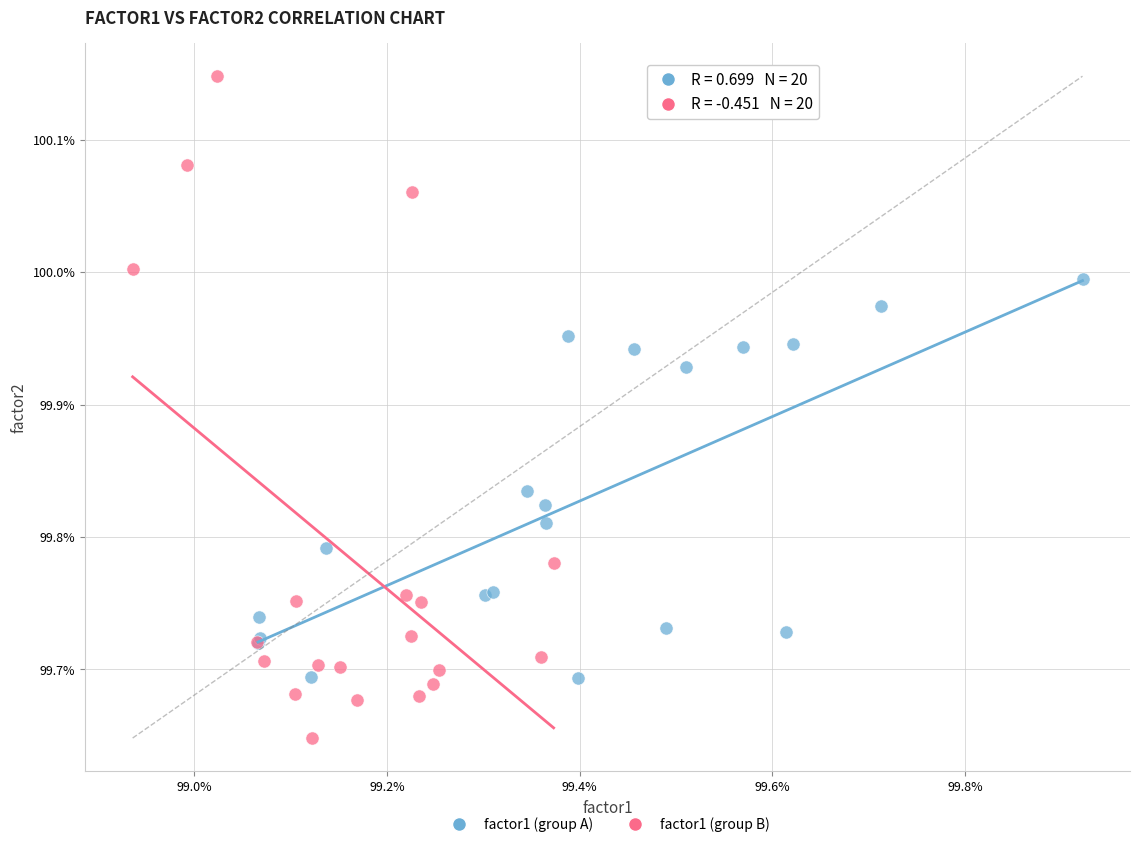

What are all the series names shown in the legend?

factor1 (group A), factor1 (group B)